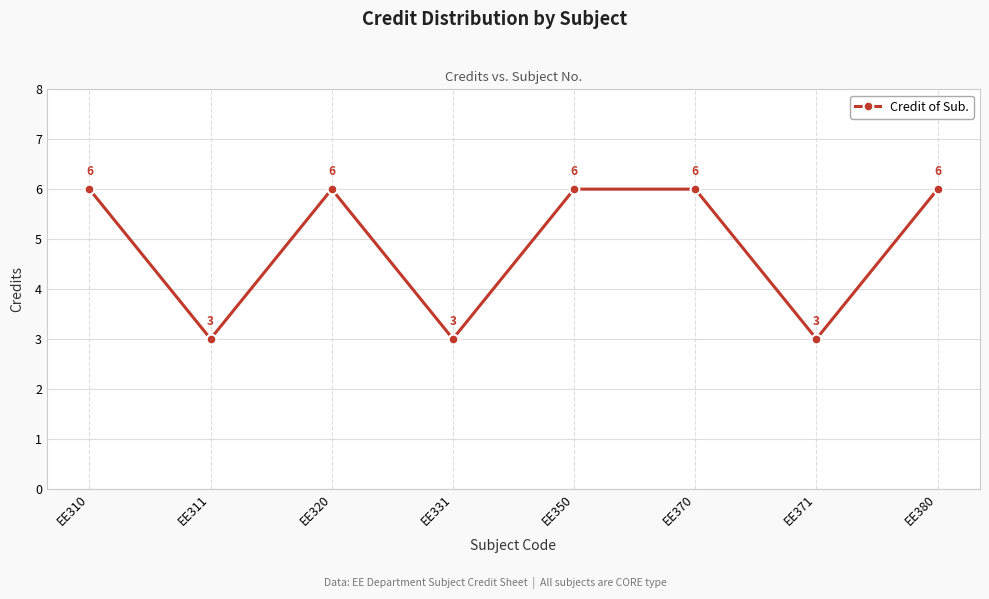

Between EE311 and EE320, which is larger?

EE320